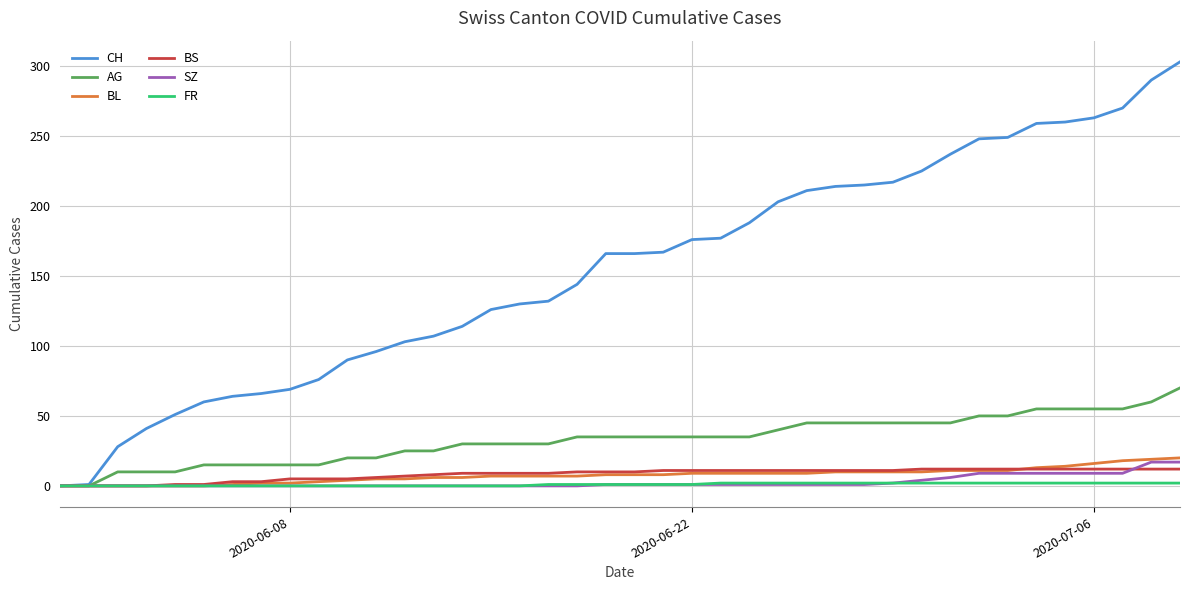

Which series has the largest range (max minus min)?

CH